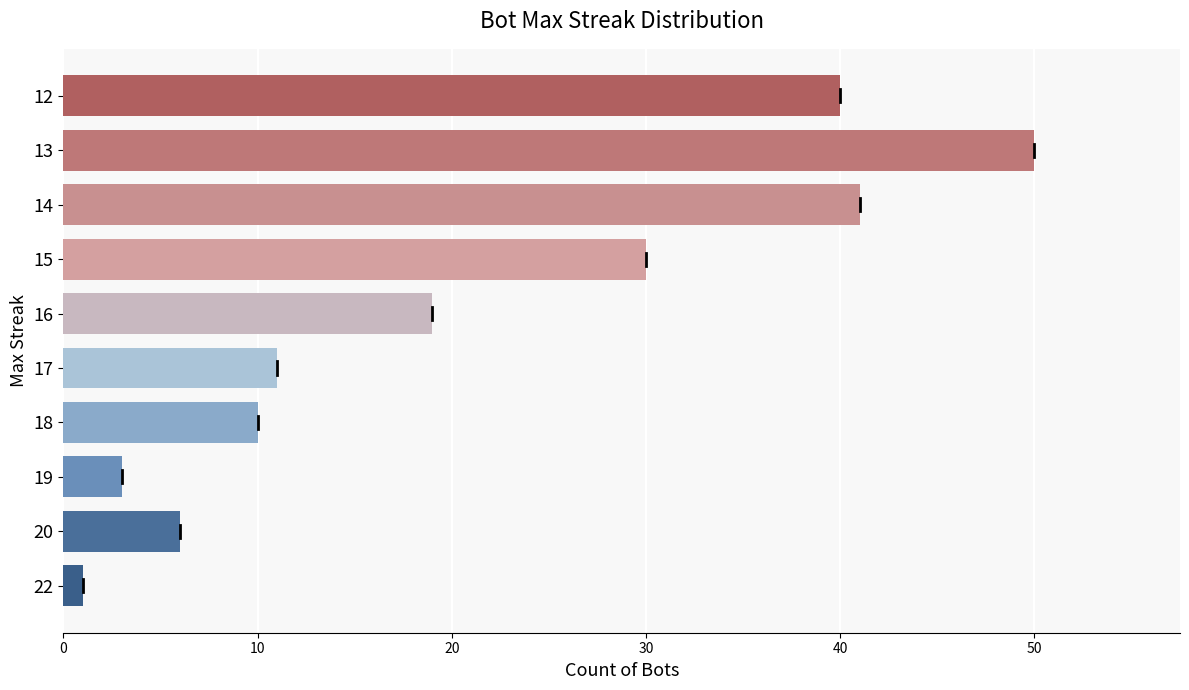

The value at 16 is 33. True or false?

False